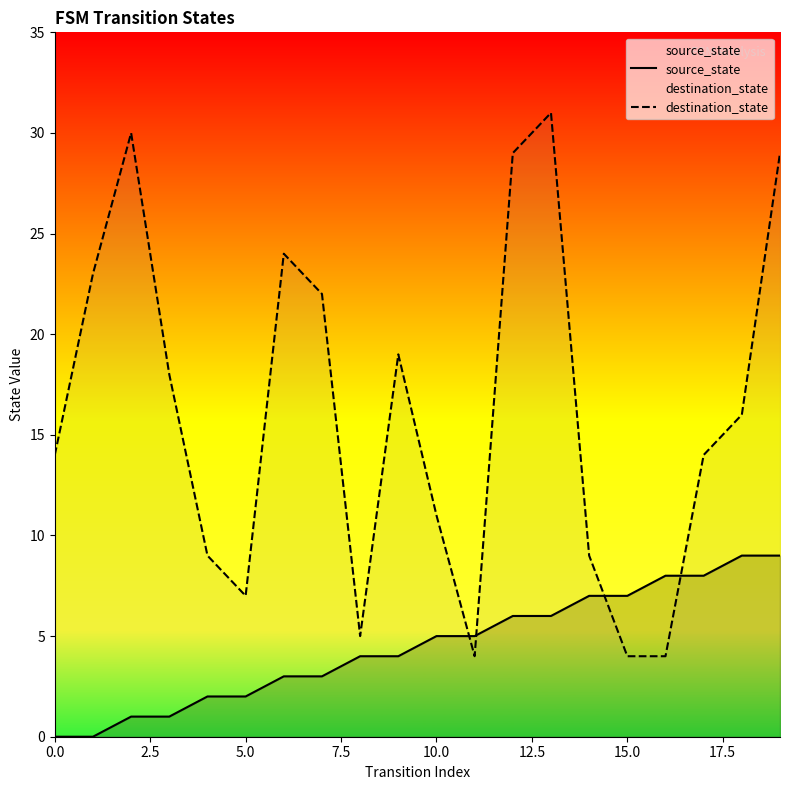

Which label corresponds to the largest value in the chart?

13